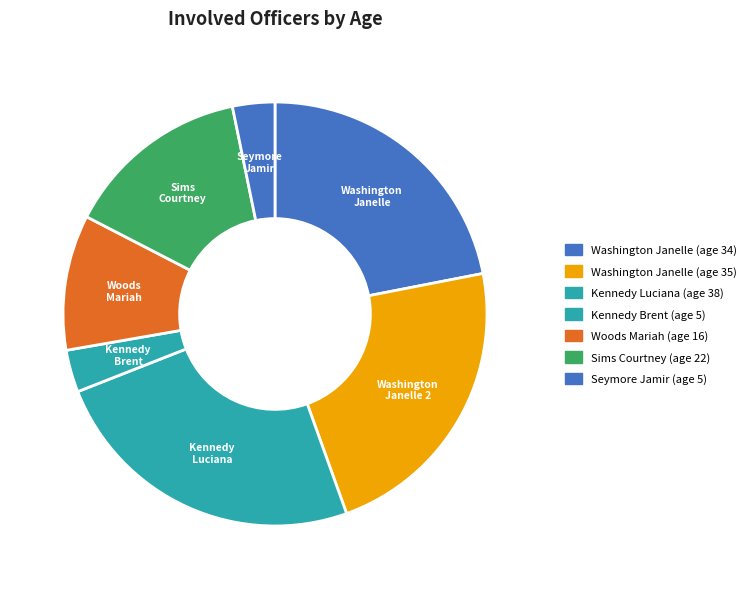

How many slices are in this pie chart?

7